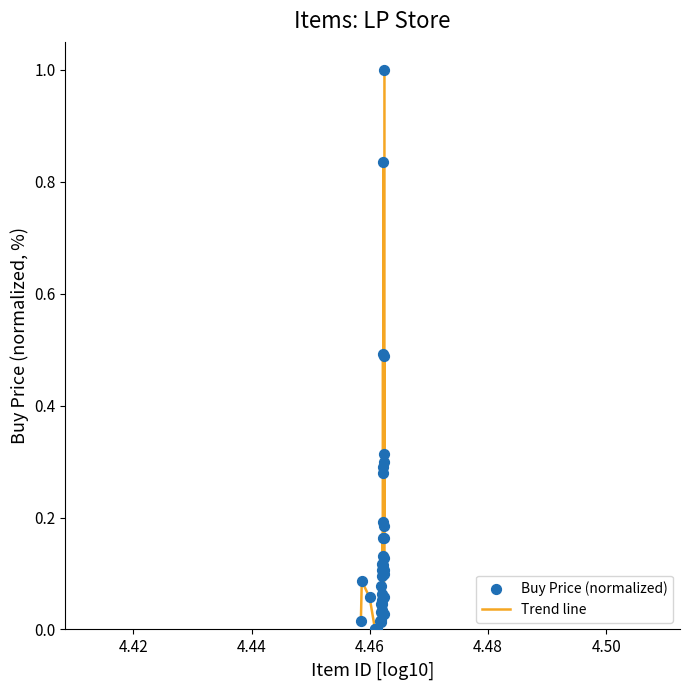

How many lines are shown in the chart?

1